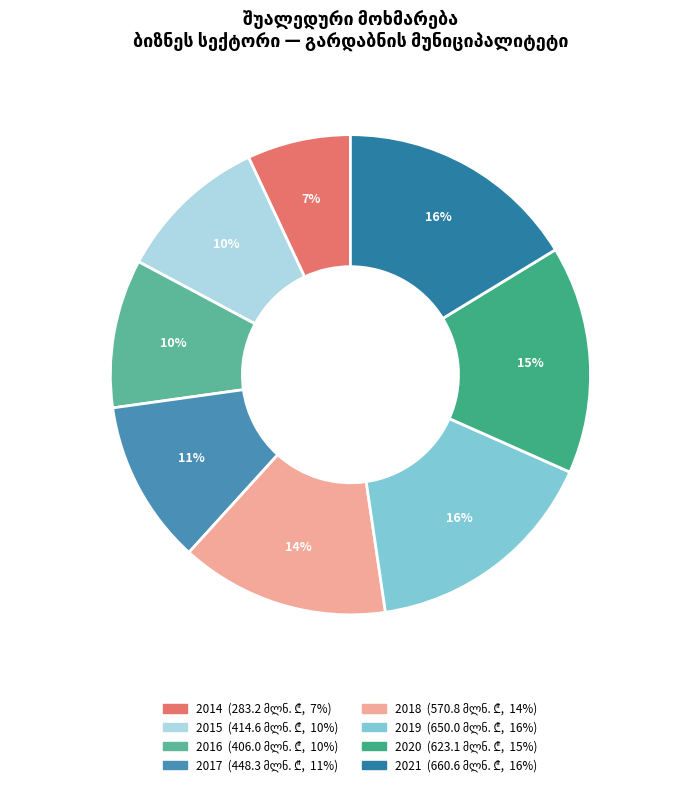

How many segments does this pie chart have?

8